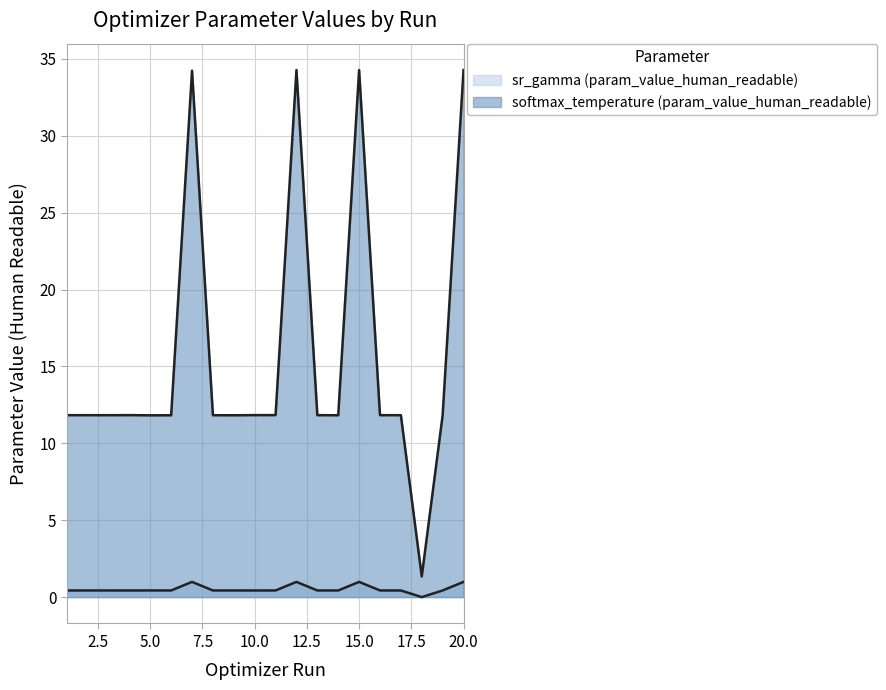

The softmax_temperature (param_value_human_readable) series shows 6.6 at 11. True or false?

False